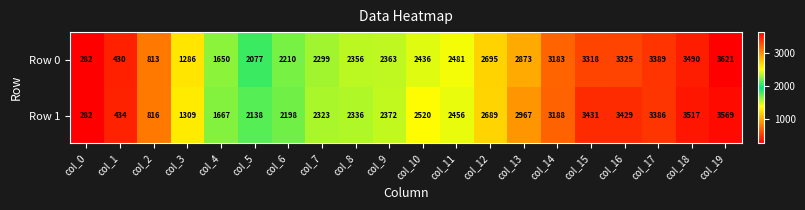

Which series has the largest total across all categories?

Row 1